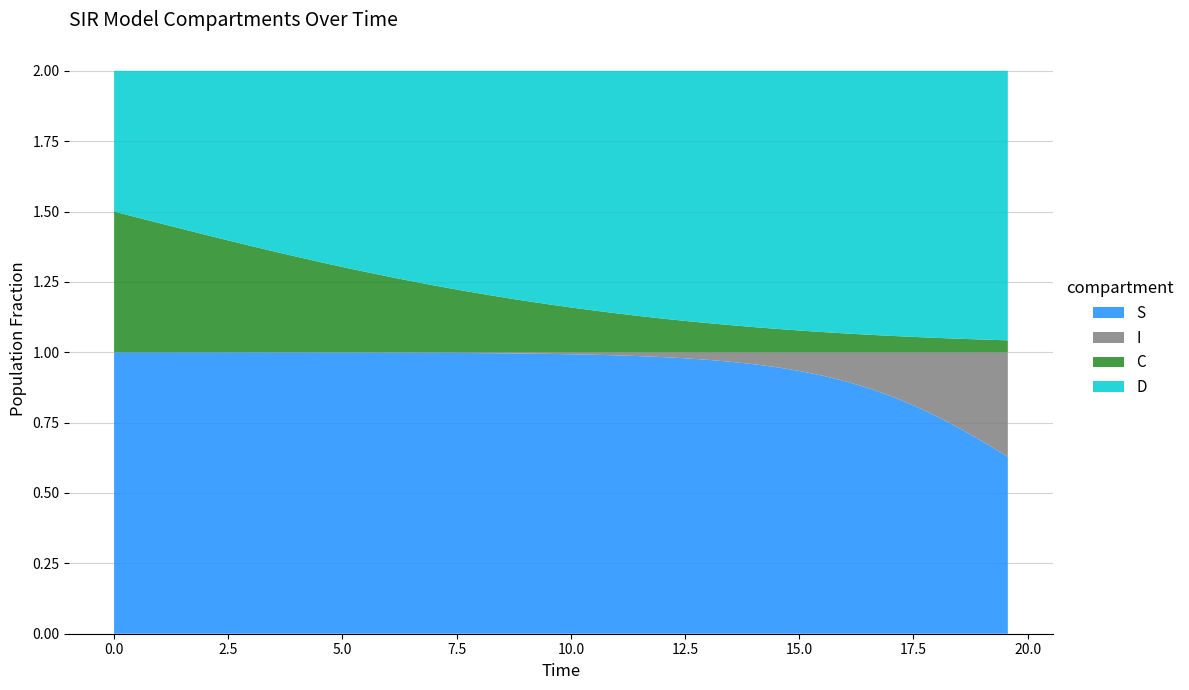

Between 18.06020066889632 and 11.036789297658864, which is larger?

11.036789297658864